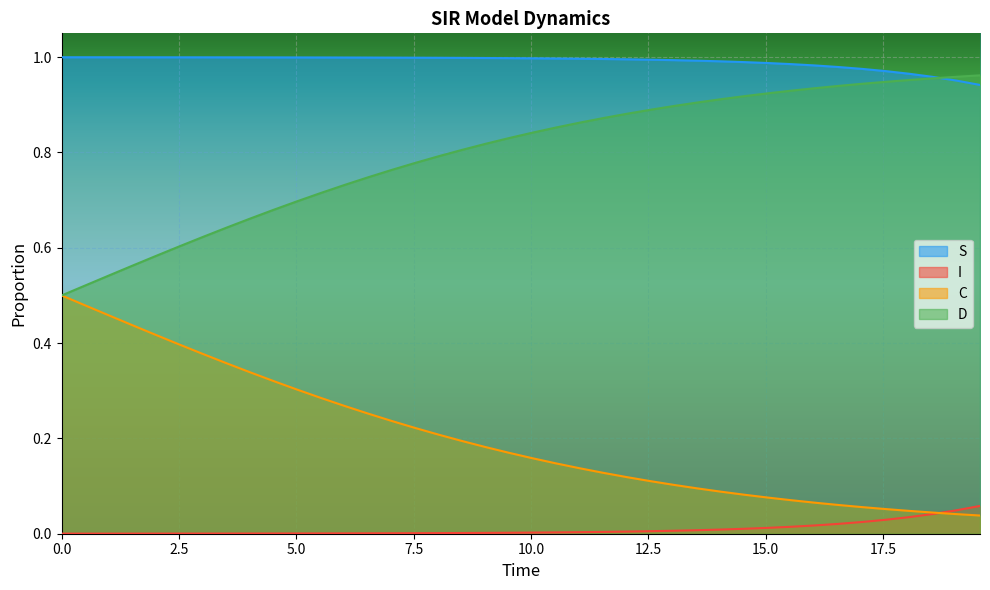

List the series in order of their overall mean, lowest first.

I, C, D, S